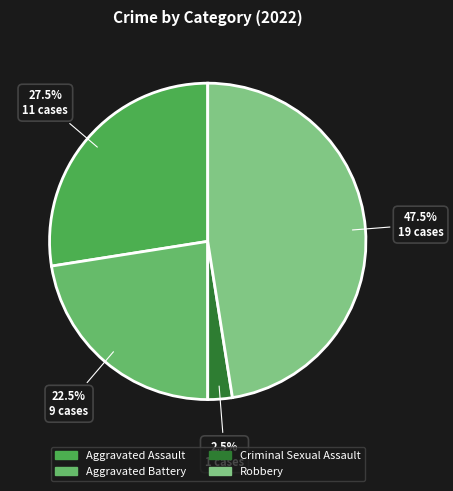

To the nearest percent, what is the difference between the largest and smallest slice percentages?

45%